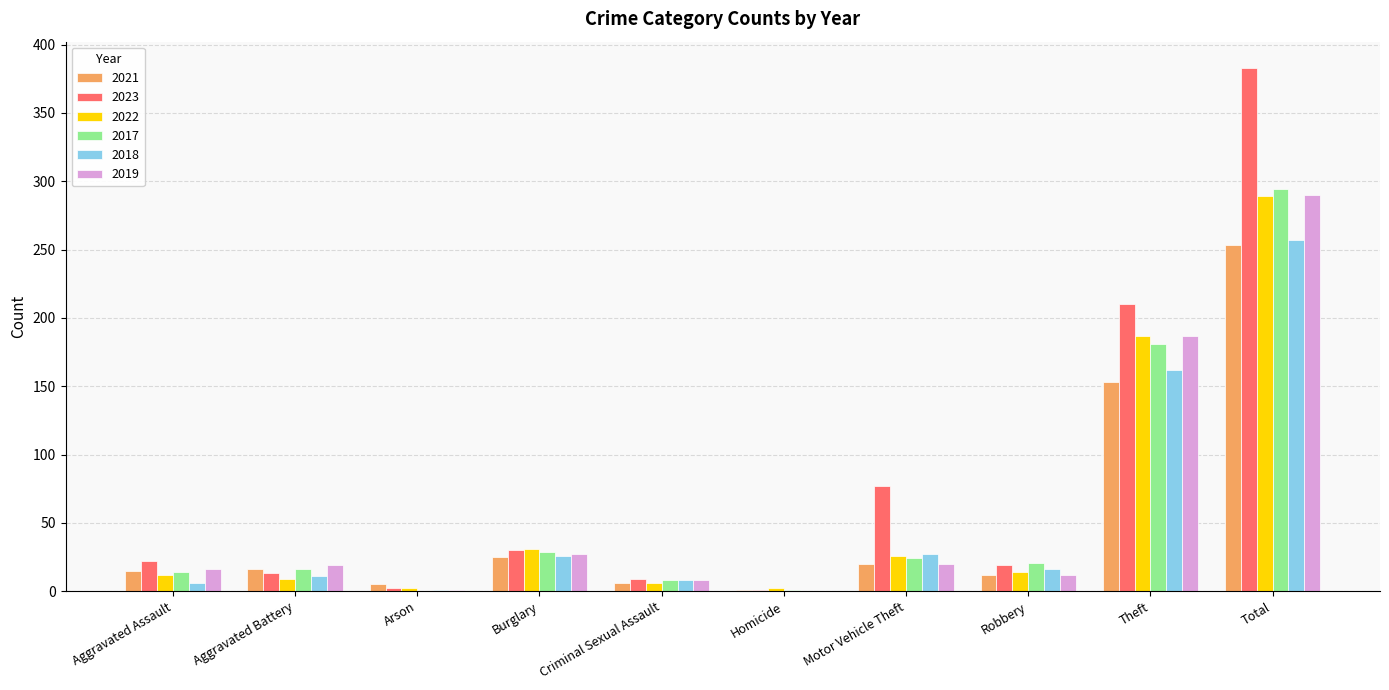

Is the value of 2017 at Theft greater than the value of 2022 at Homicide?

Yes